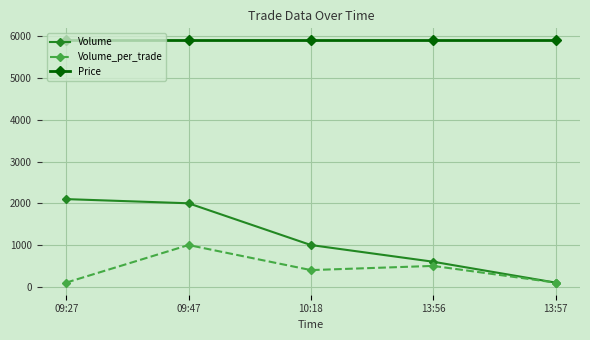

What is the sum of all Volume_per_trade values?

2100